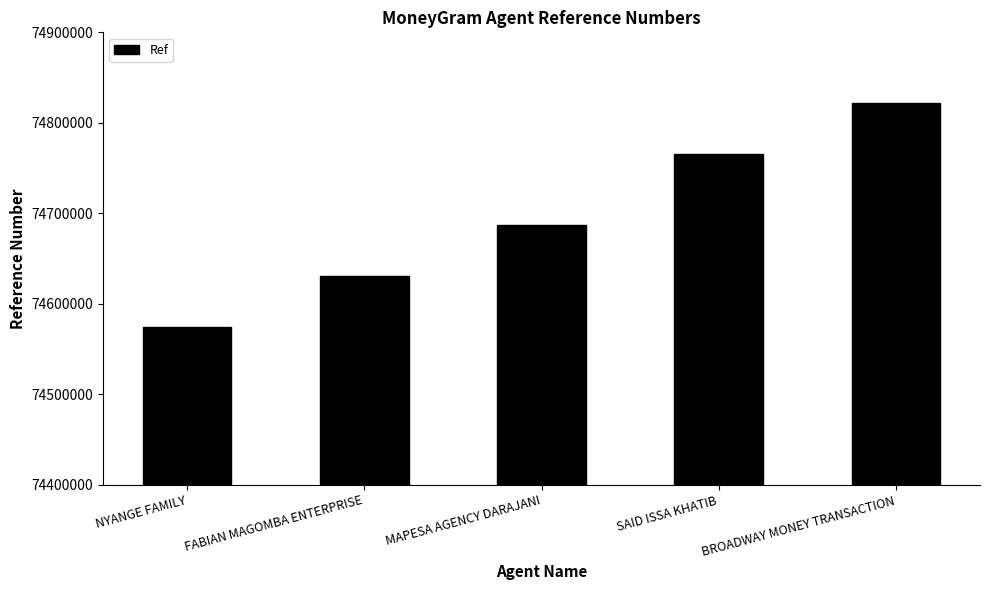

Are the bars grouped side by side (vs. stacked)?

No